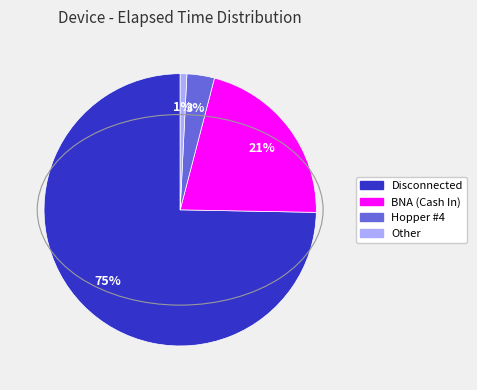

Is there a majority slice in this chart?

Yes